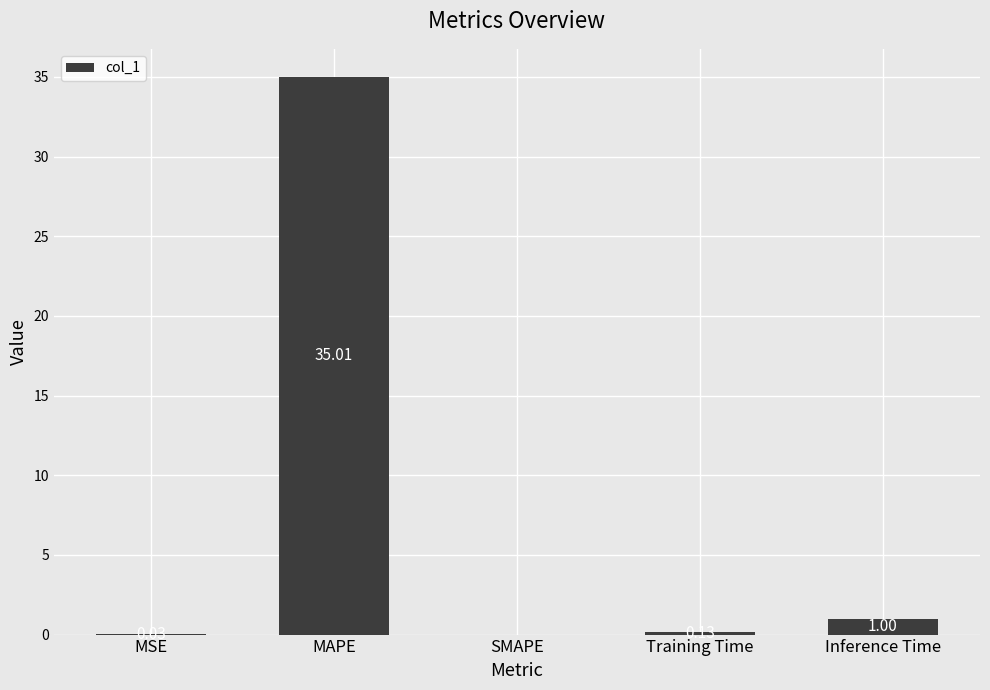

What is the sum of the values at SMAPE and Inference Time?

1.0